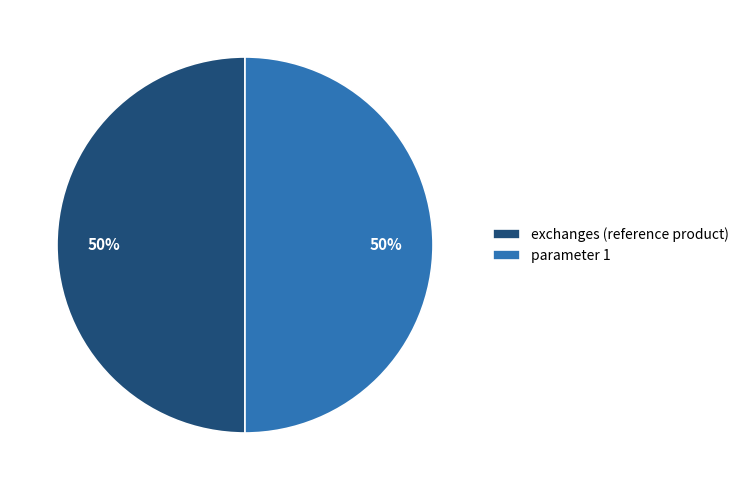

Do parameter 1 and exchanges (reference product) together represent more than half of the pie?

Yes